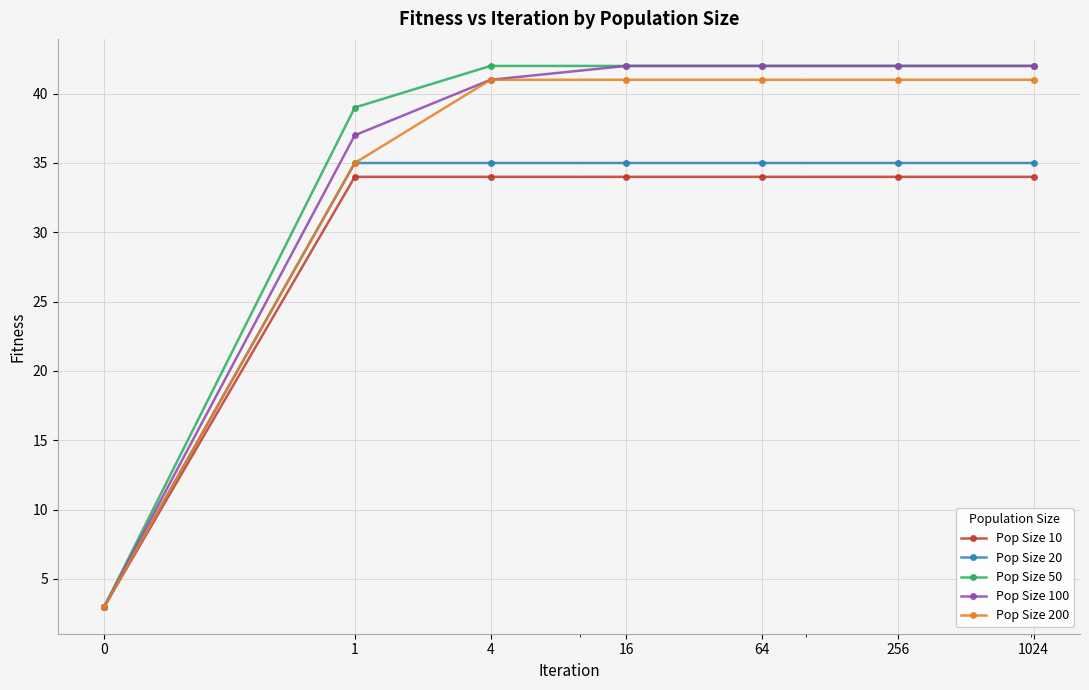

True or false: Pop Size 50 has more than 2 points higher than both neighbors.

False